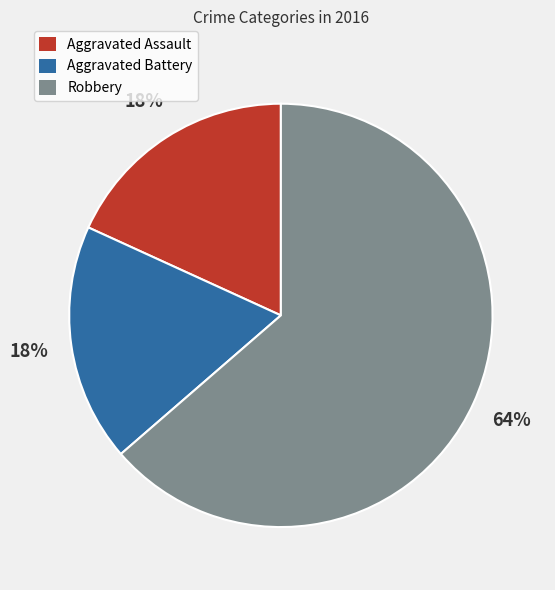

To the nearest percent, what is the combined percentage of Aggravated Battery and Aggravated Assault?

36%